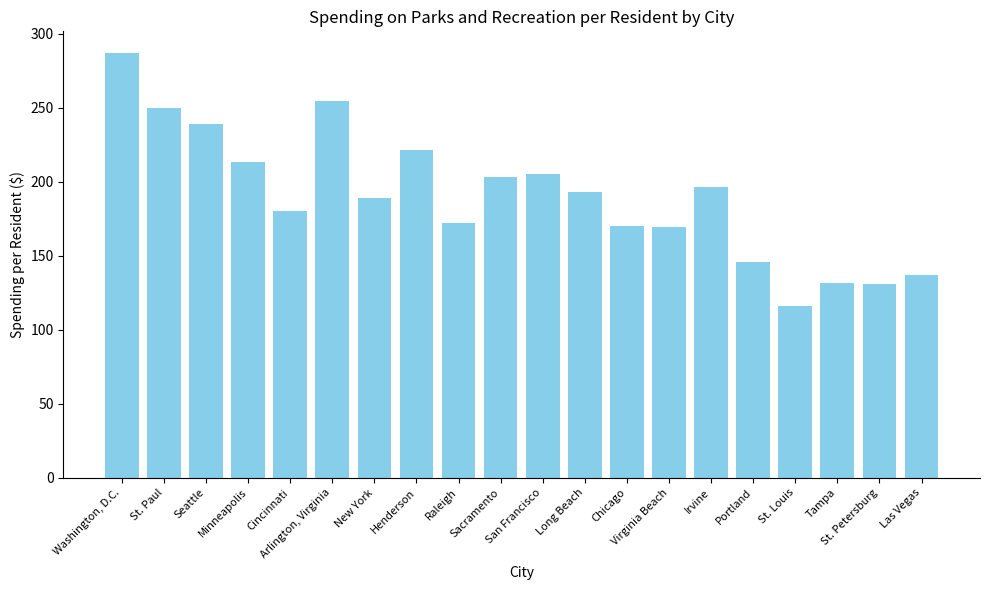

What is the change in value from Washington, D.C. to Seattle?

-48.3